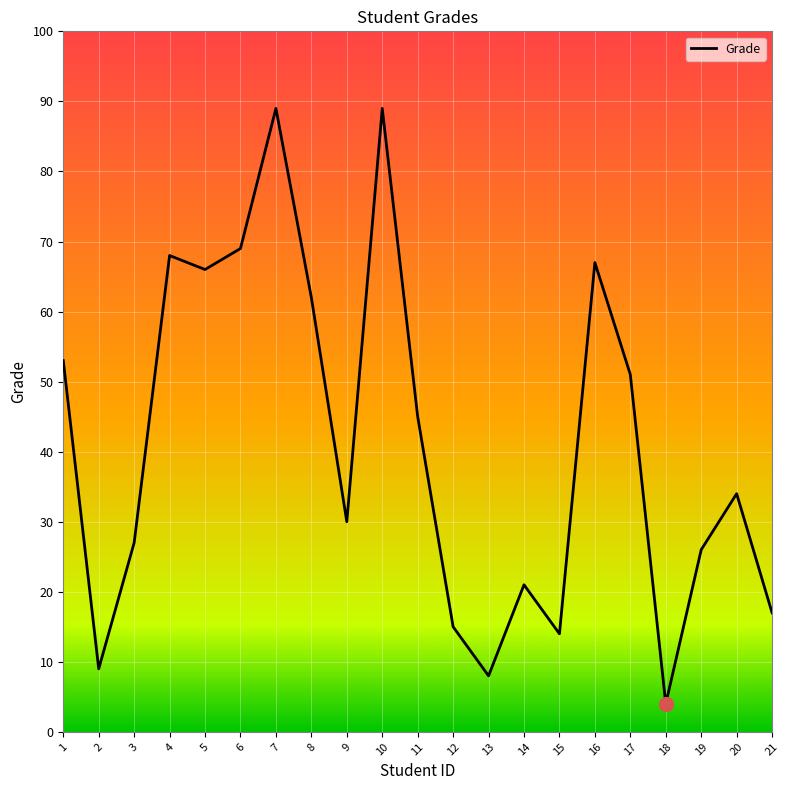

Approximately how many times larger is the value at 9 compared to 10?

0.3